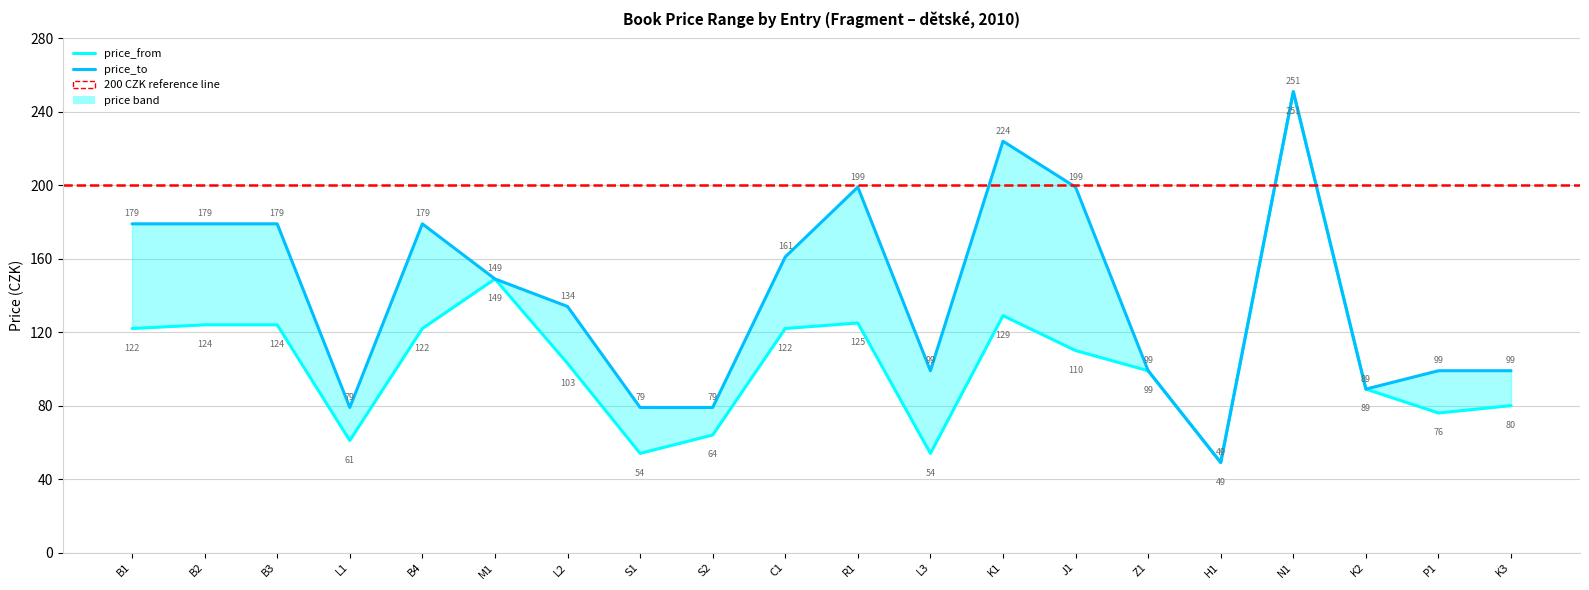

Is the value of price_to at L1 greater than the value of price_from at M1?

No